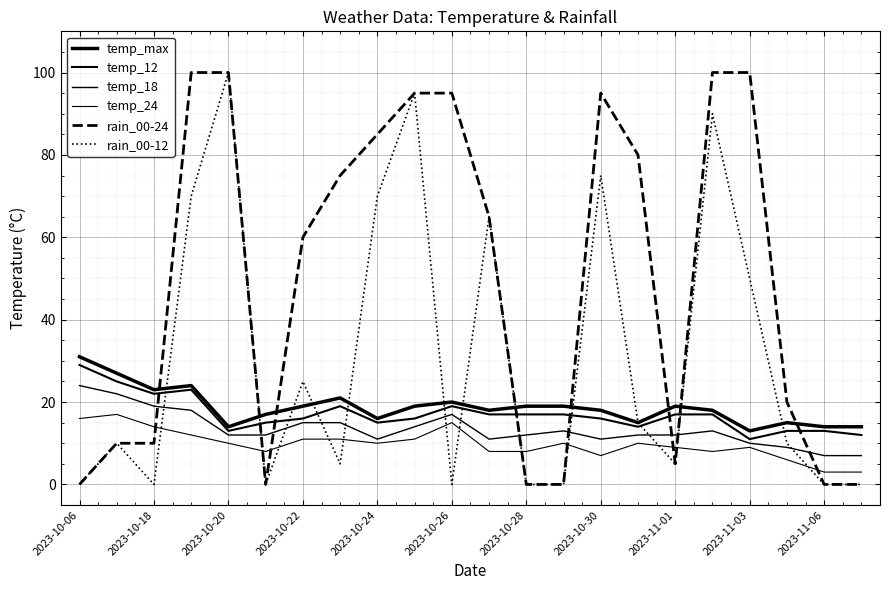

At how many categories does at least one series exceed 41?

12